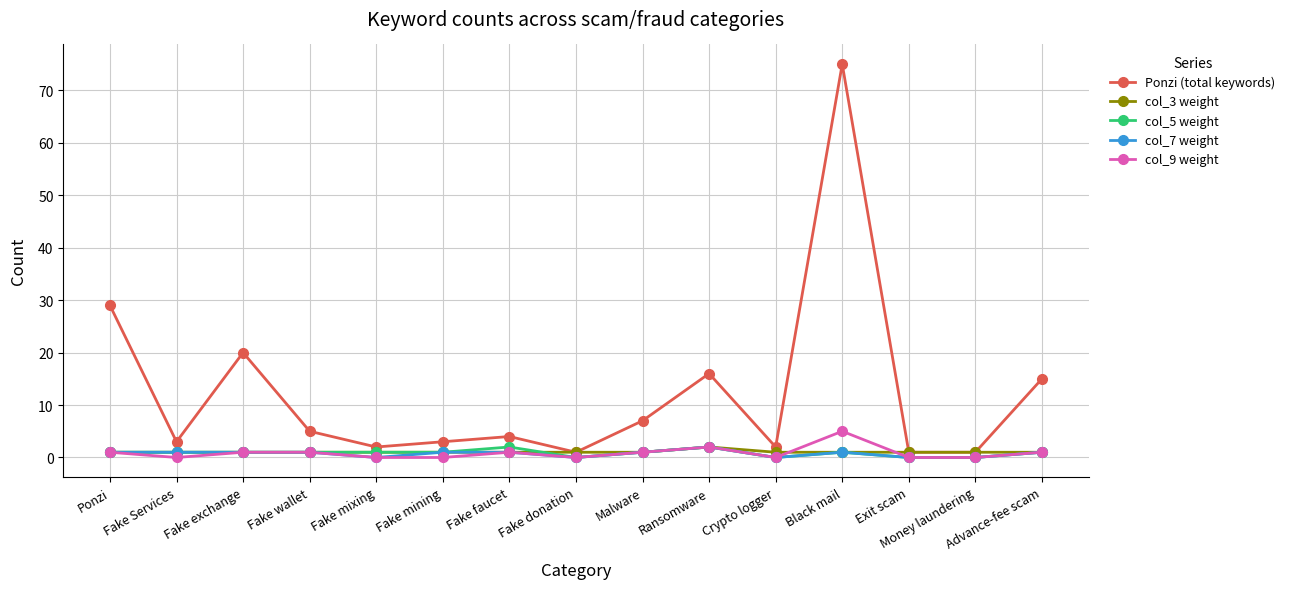

What are all the series names shown in the legend?

Ponzi (total keywords), col_3 weight, col_5 weight, col_7 weight, col_9 weight